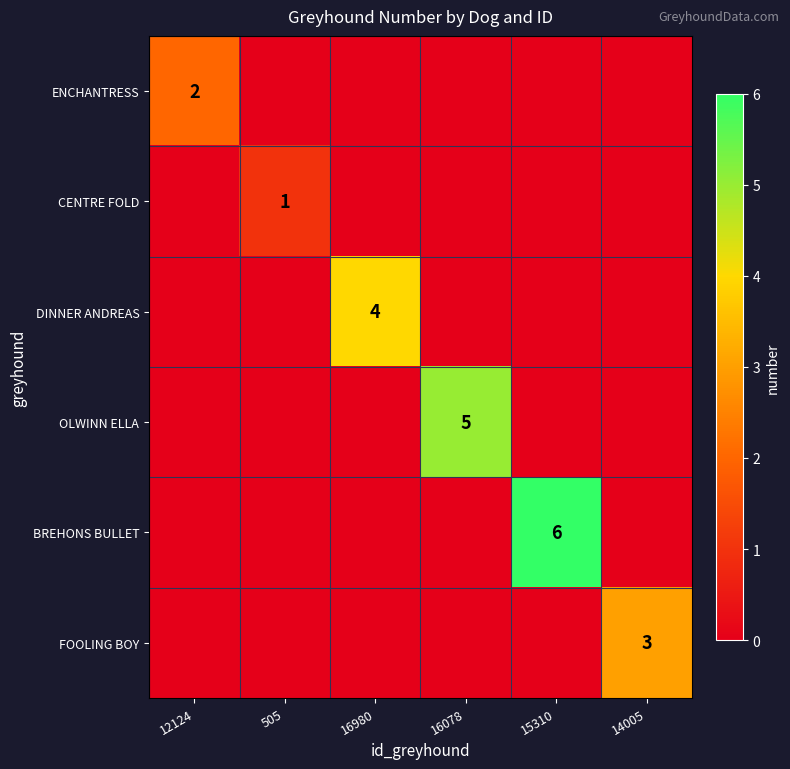

List the series in order of their peak value, highest first.

BREHONS BULLET, OLWINN ELLA, DINNER ANDREAS, FOOLING BOY, ENCHANTRESS, CENTRE FOLD